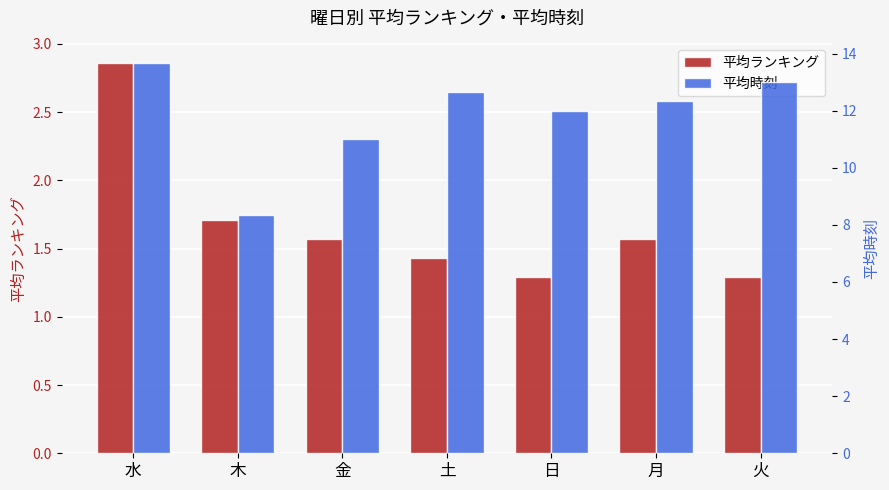

Reading right to left, transcribe all the data shown in this chart.

平均ランキング: 1.3	1.6	1.3	1.4	1.6	1.7	2.9
平均時刻: 13.0	12.3	12.0	12.7	11.0	8.3	13.7